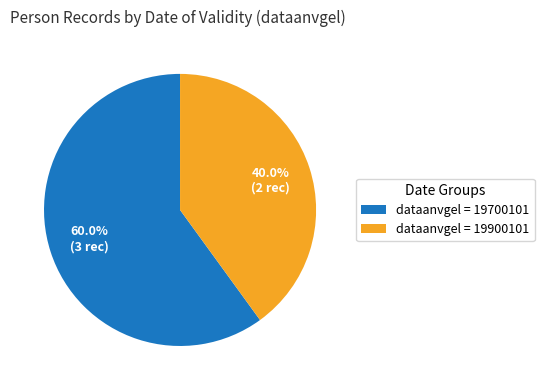

Which category has the biggest portion of the pie?

dataanvgel = 19700101